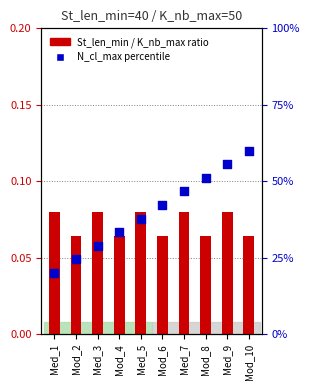

Which series has the largest Y range (max minus min)?

N_cl_max percentile